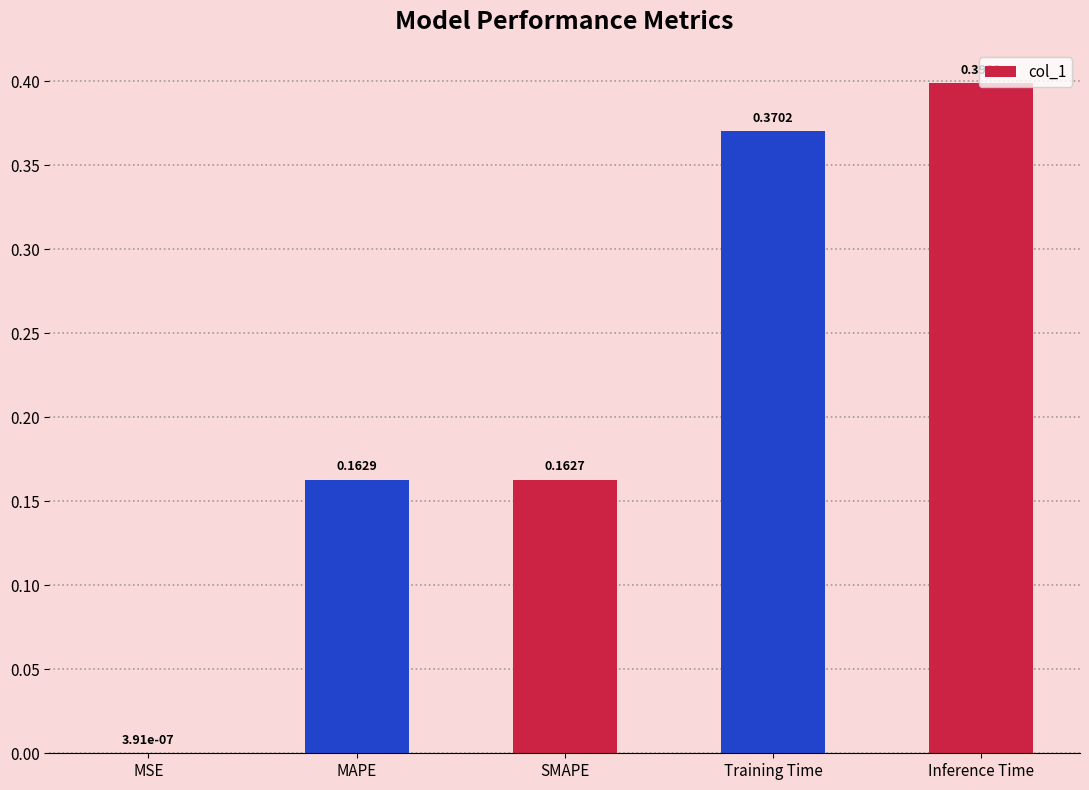

At which label is the value closest to 0?

MSE